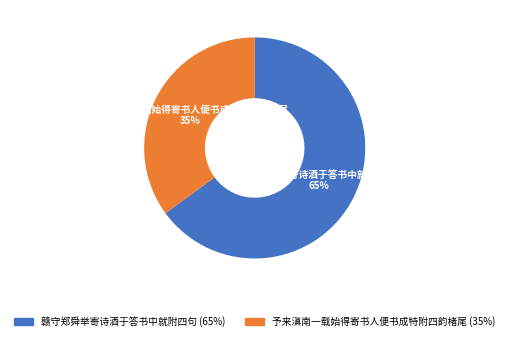

To the nearest percent, what is the average slice percentage?

50%